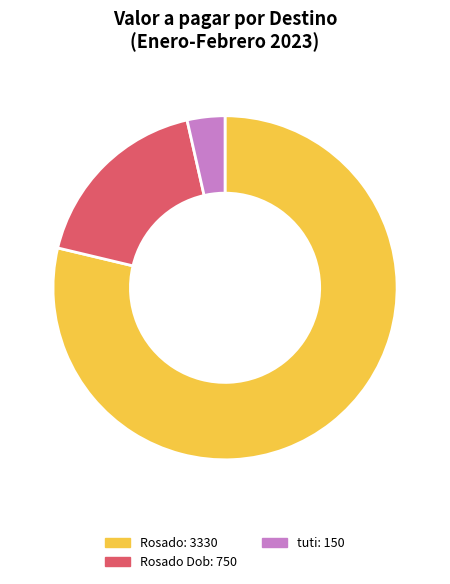

Is there any slice that represents more than half of the pie?

Yes